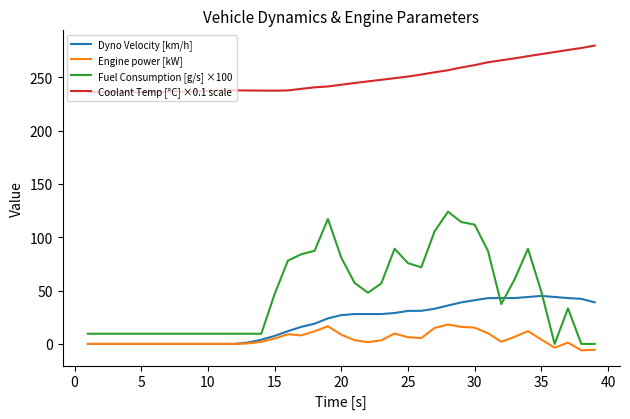

True or false: Fuel Consumption [g/s] ×100 and Dyno Velocity [km/h] intersect in this chart.

True